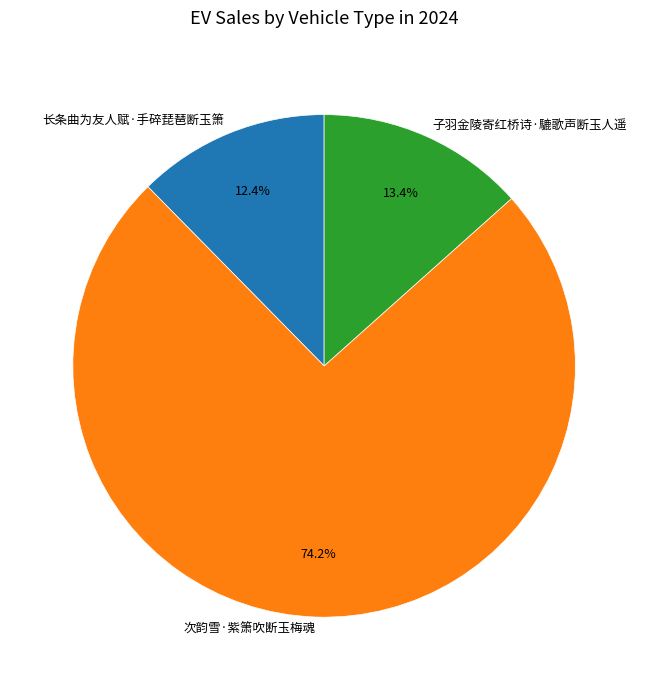

Which category has the smallest portion of the pie?

长条曲为友人赋·手碎琵琶断玉箫